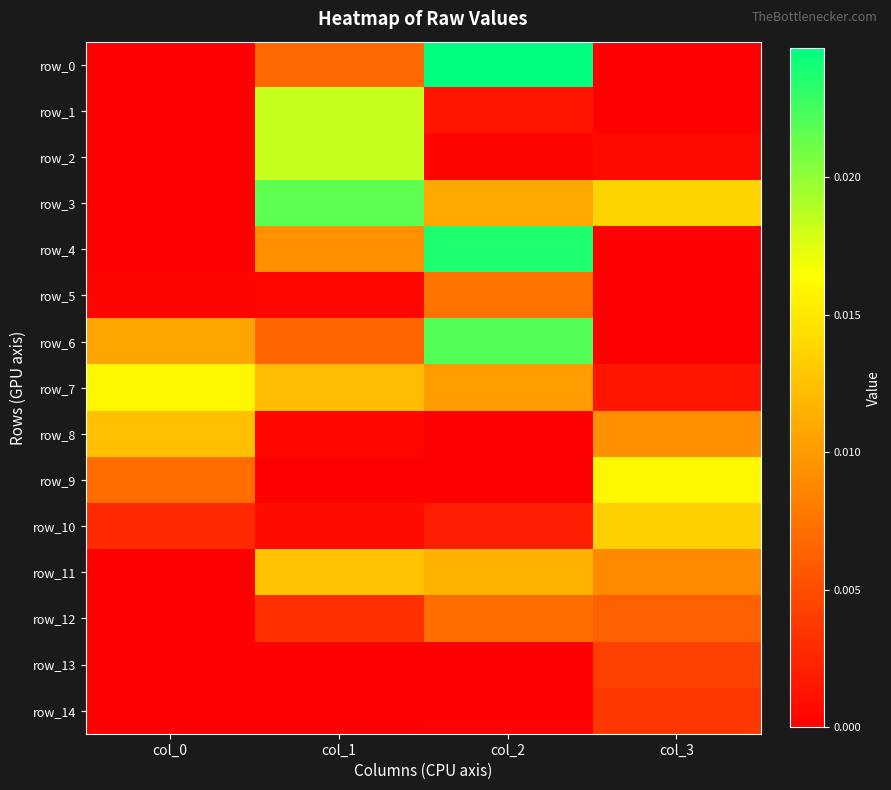

Is the value of row_1 at col_3 greater than the value of row_0 at col_2?

No